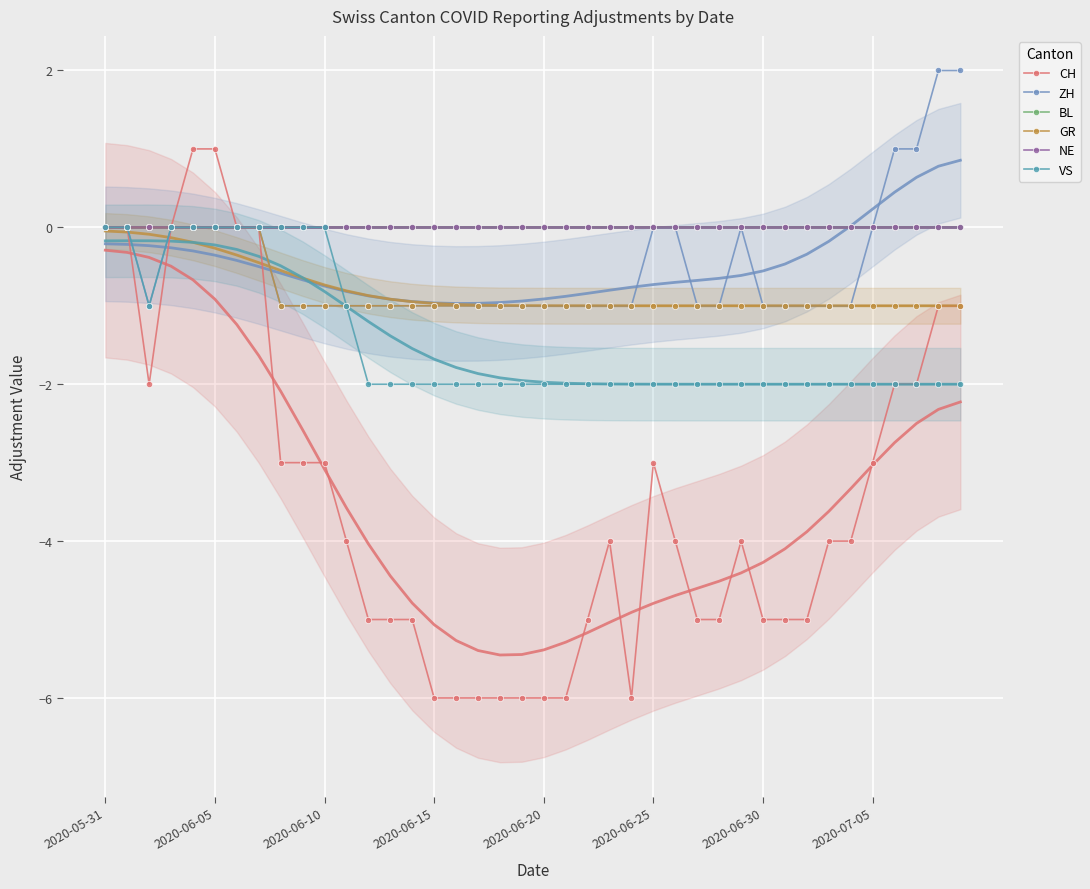

Which category has the lowest value in the NE series?

2020-05-31